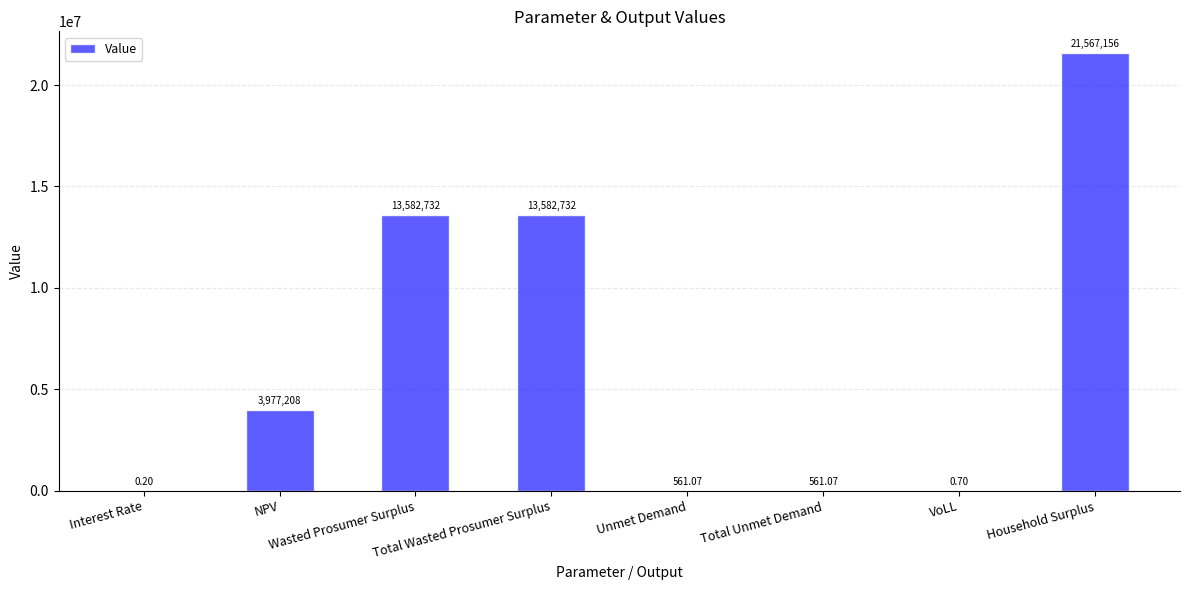

Which category has the highest value across all series?

Household Surplus